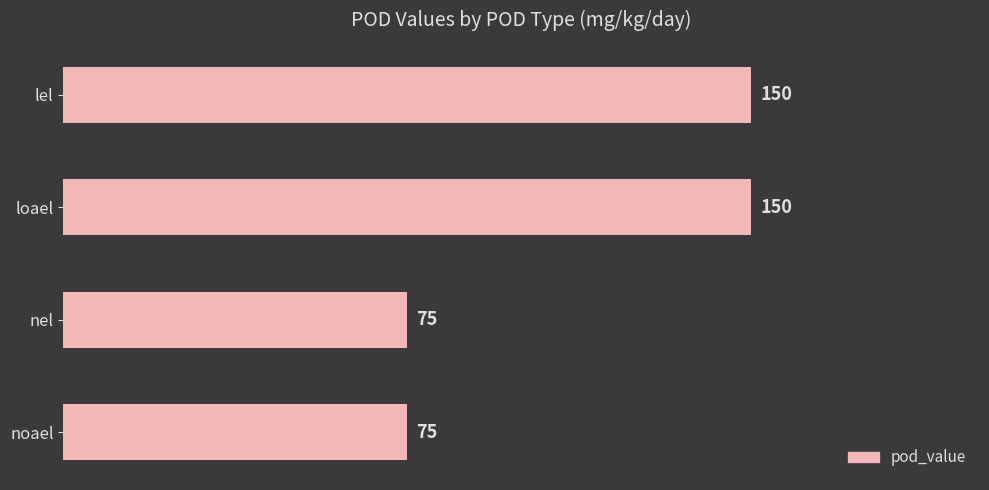

What position from the top is loael?

2